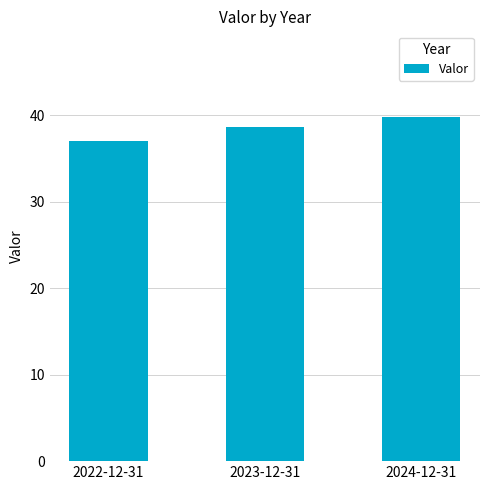

How many bars are there in total?

3